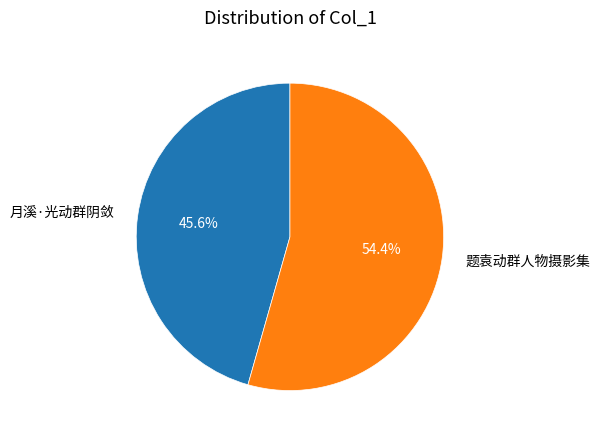

What is the ratio of the value at 月溪·光动群阴敛 to the value at 题袁动群人物摄影集?

0.8